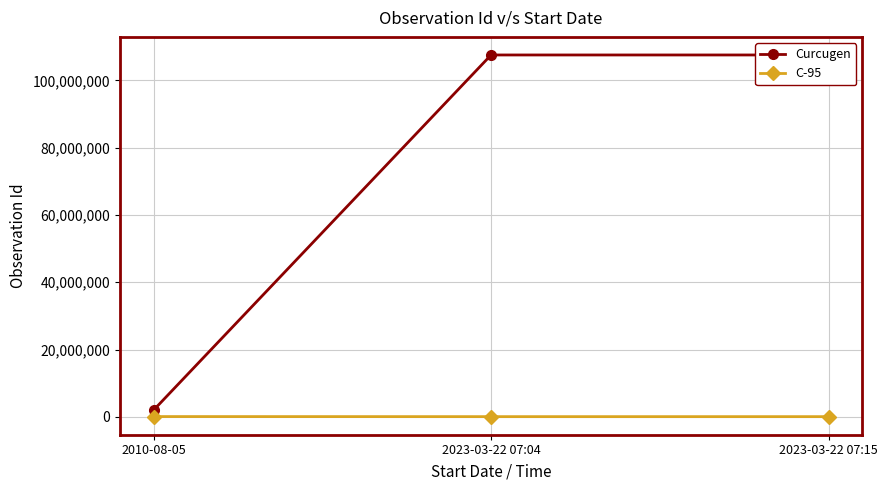

Where is Curcugen nearest to the value 54751159?

2023-03-22 07:04